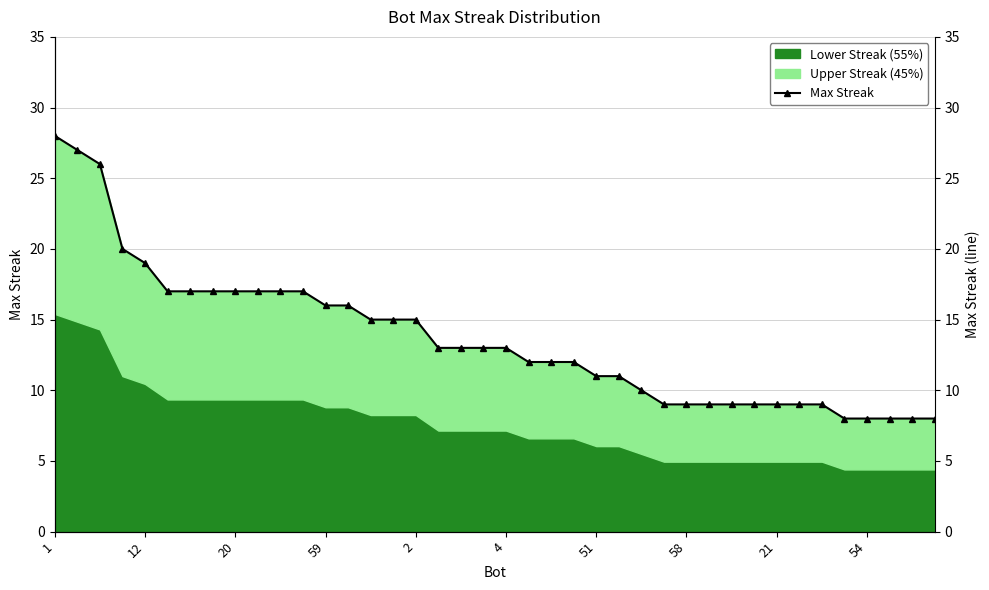

What is the sum of all values?

548